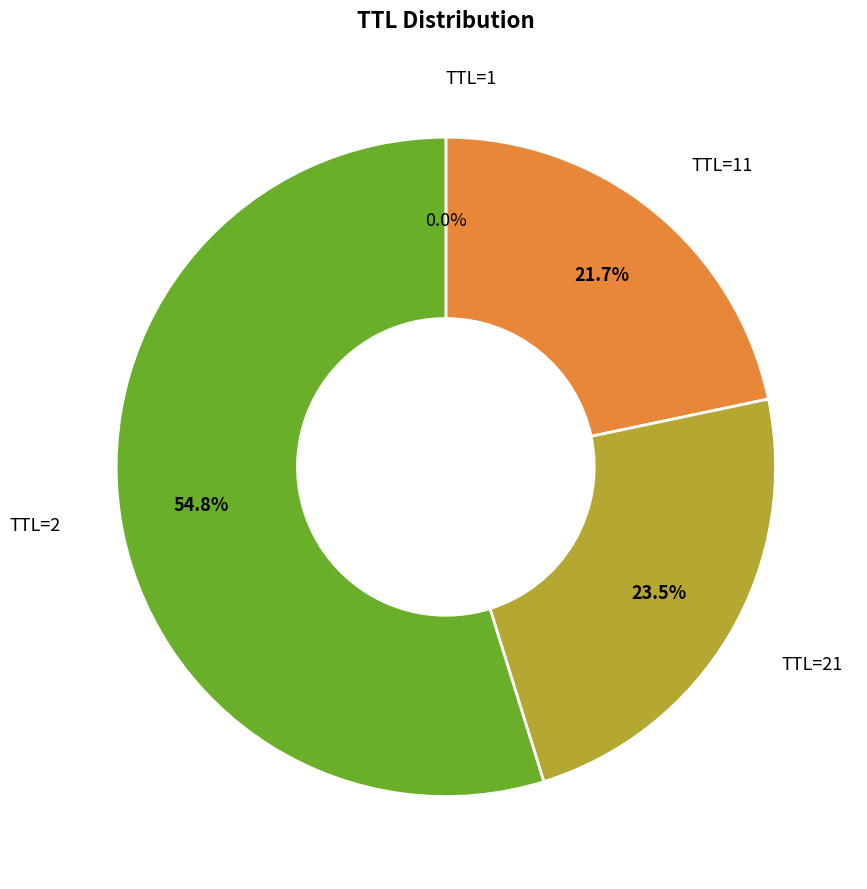

Is TTL=2 the majority of the pie?

Yes